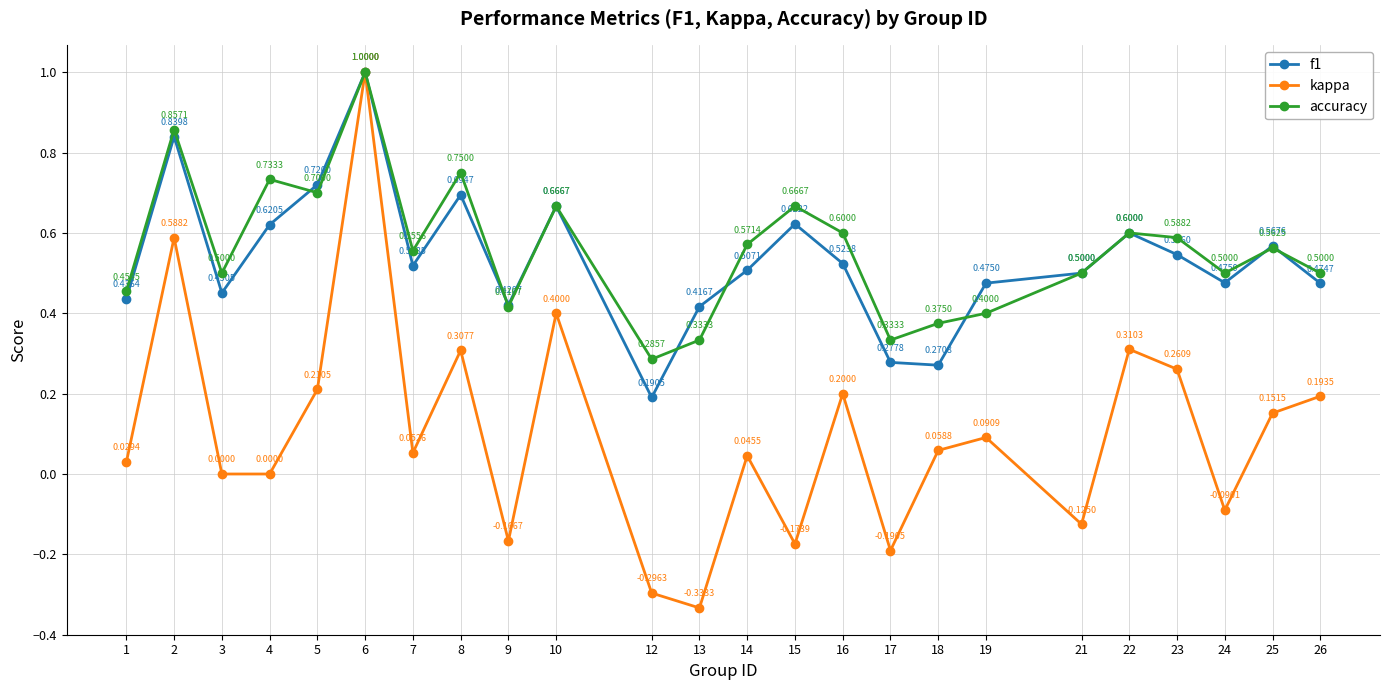

The kappa series shows 0.3 at 26. True or false?

False